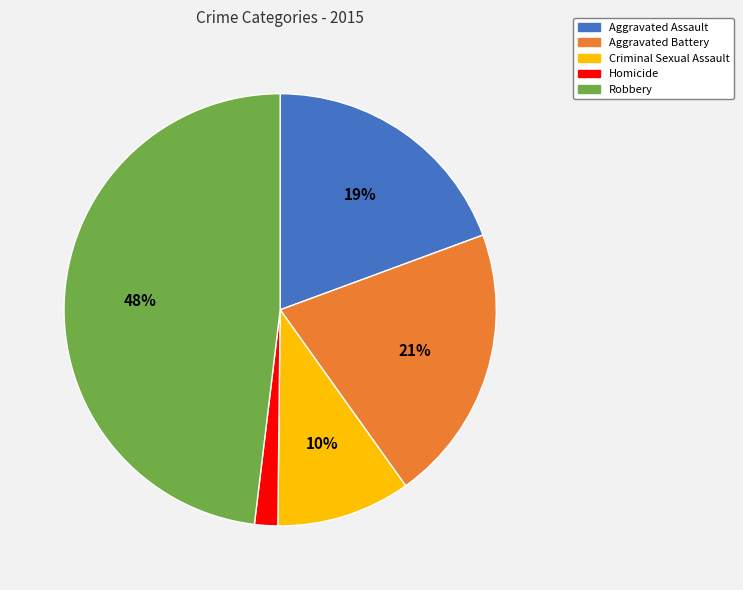

Combined, do Robbery and Criminal Sexual Assault account for over 50%?

Yes